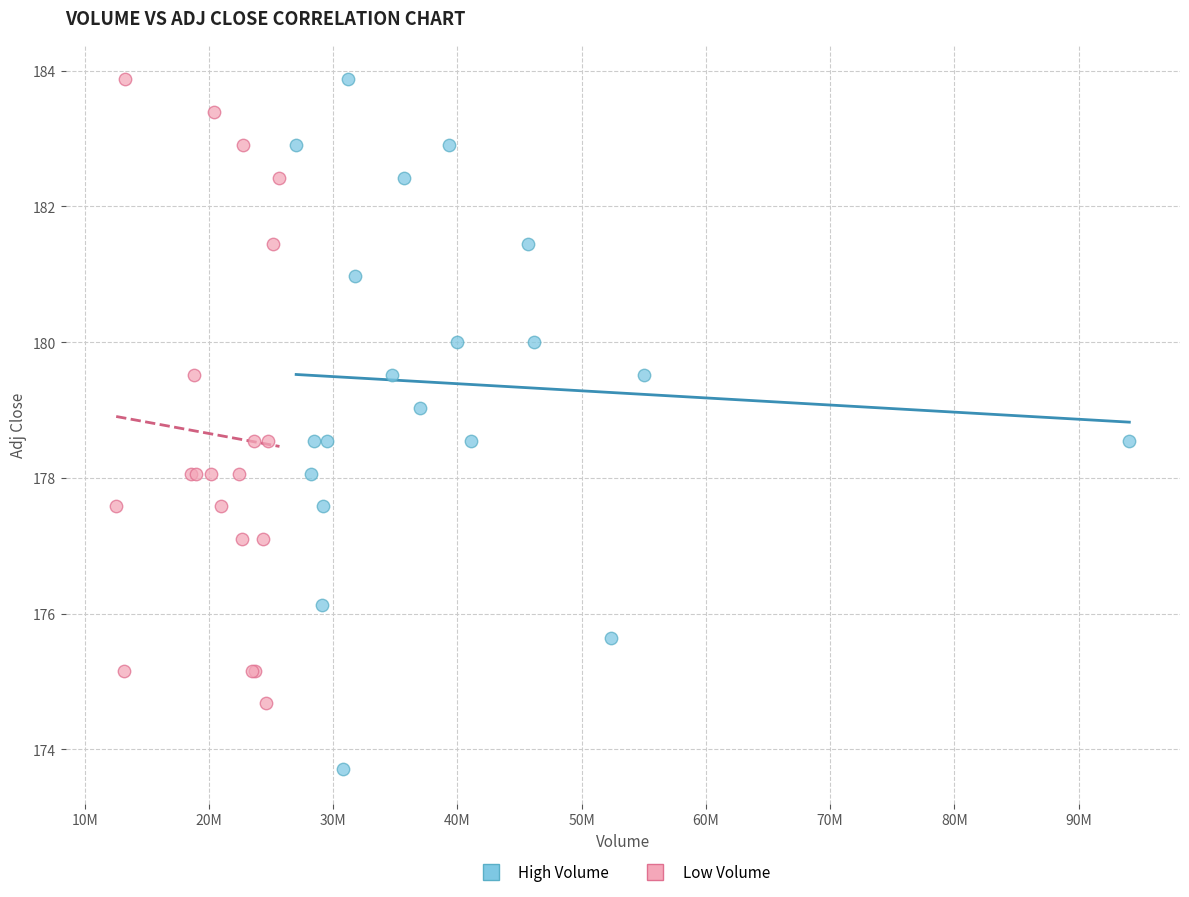

Which series has the widest spread of Y values?

High Volume